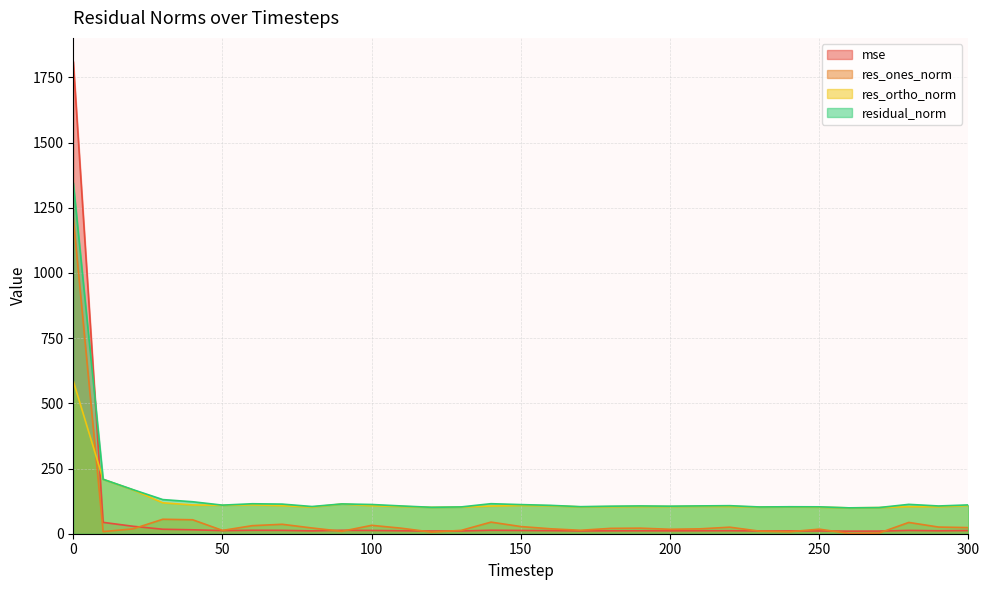

Is it true that res_ones_norm equals 23.4 at 300?

True